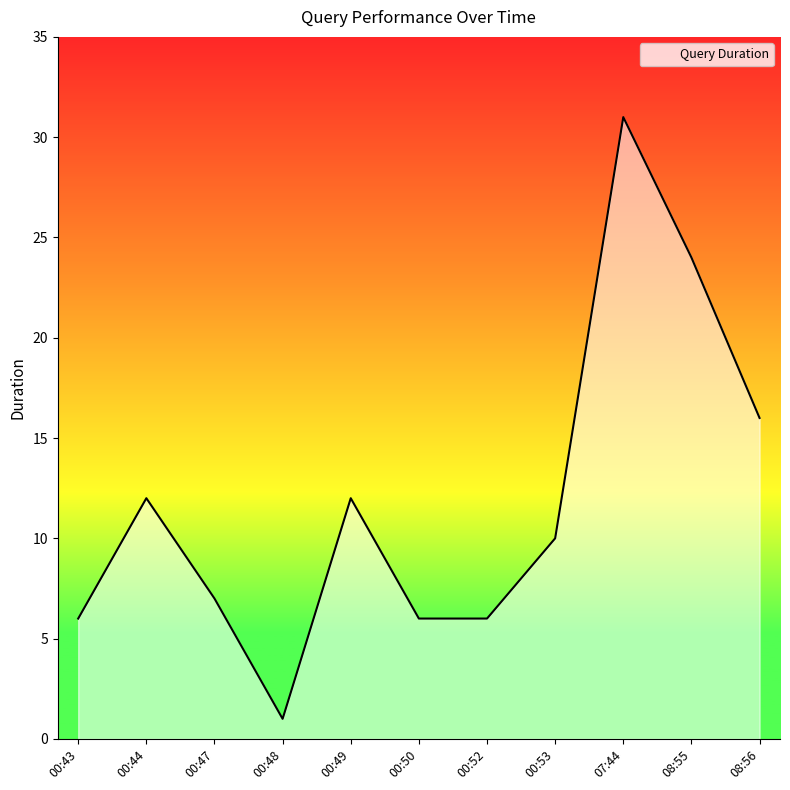

Between 00:47 and 08:56, which is larger?

08:56